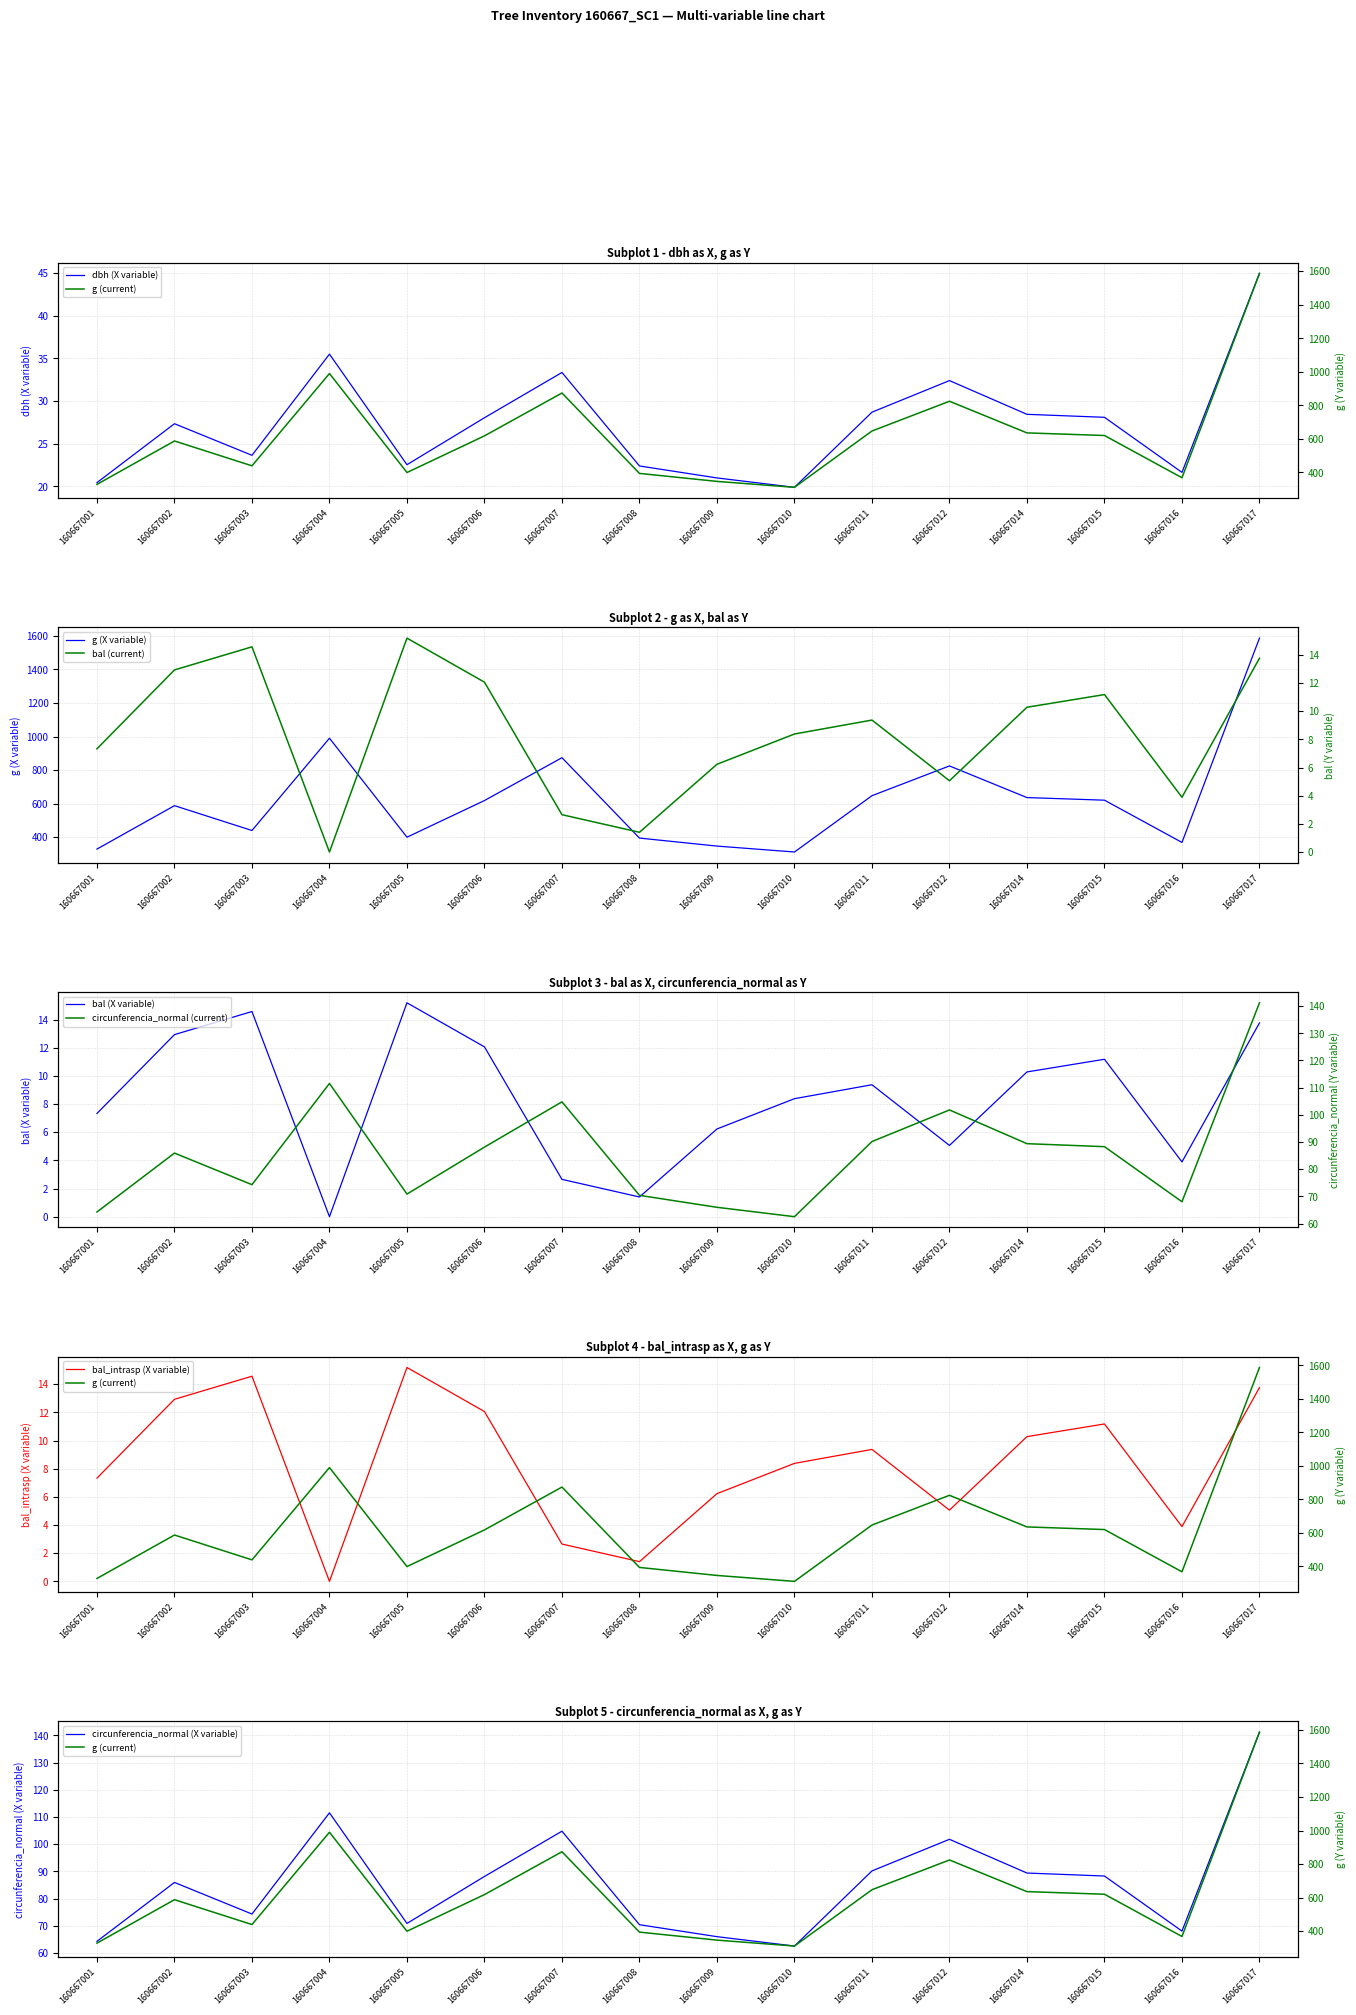

List the labels in order of bal value, largest first.

160667005, 160667003, 160667017, 160667002, 160667006, 160667015, 160667014, 160667011, 160667010, 160667001, 160667009, 160667012, 160667016, 160667007, 160667008, 160667004